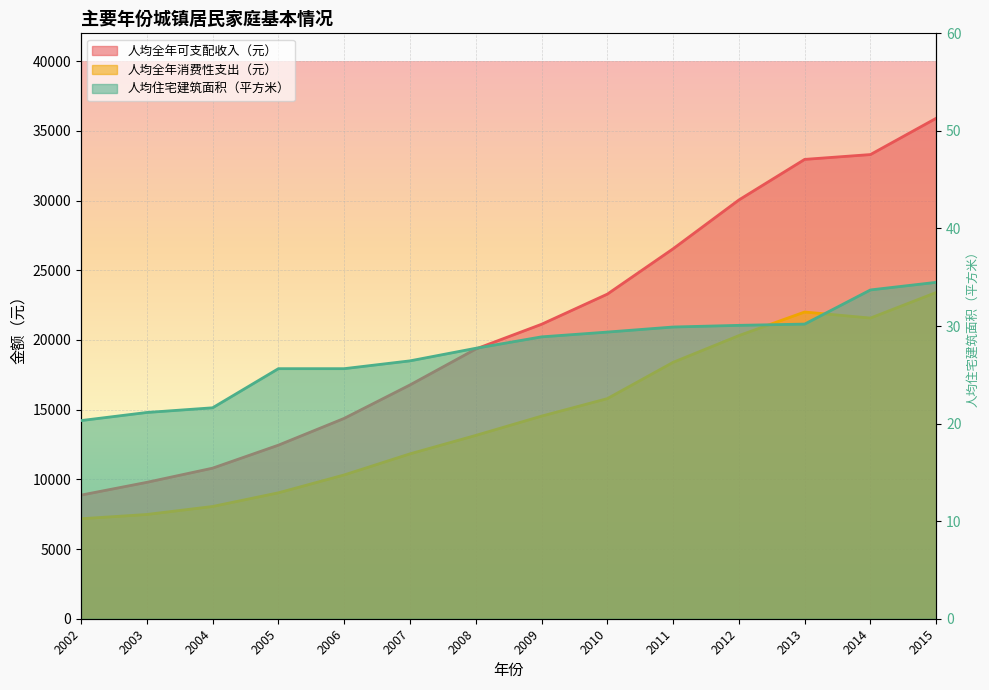

What is the difference between the 人均全年消费性支出（元） values at 2003 and 2006?

2836.7